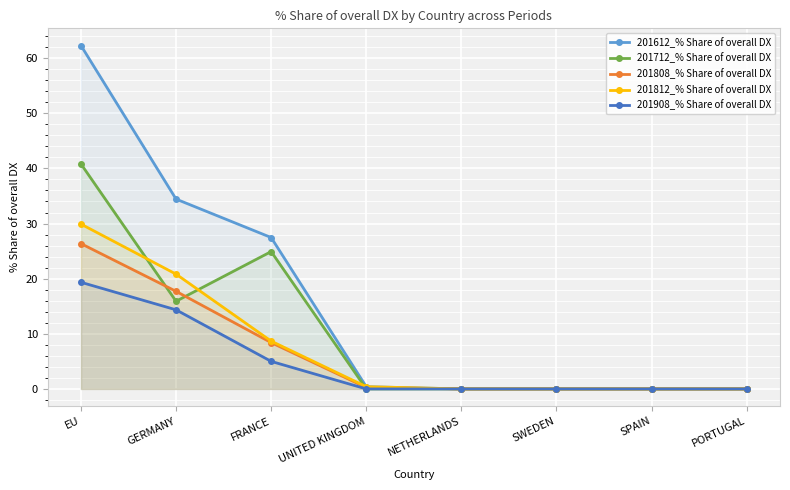

How many lines are shown in the chart?

5